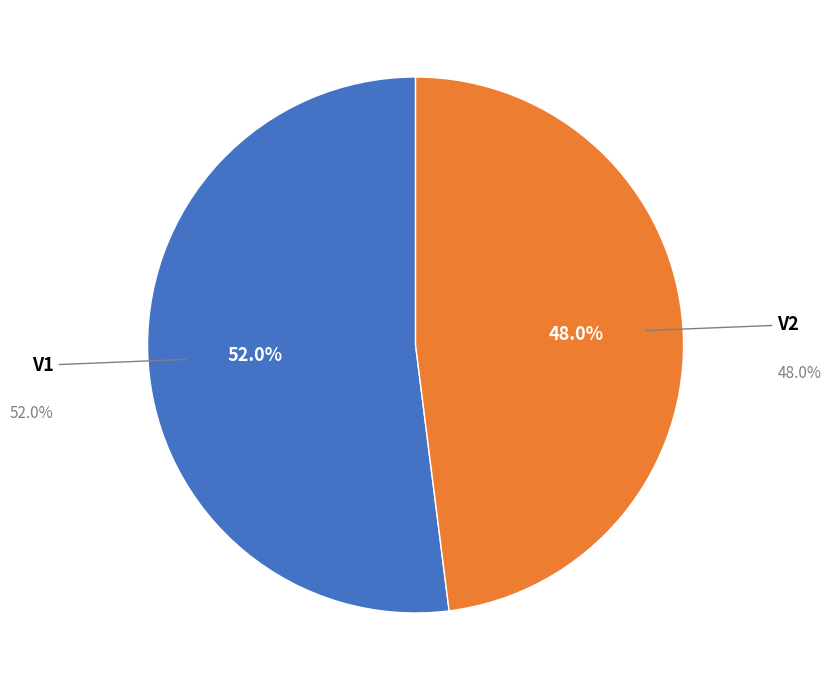

What is the ratio of the value at V2 to the value at V1?

0.9